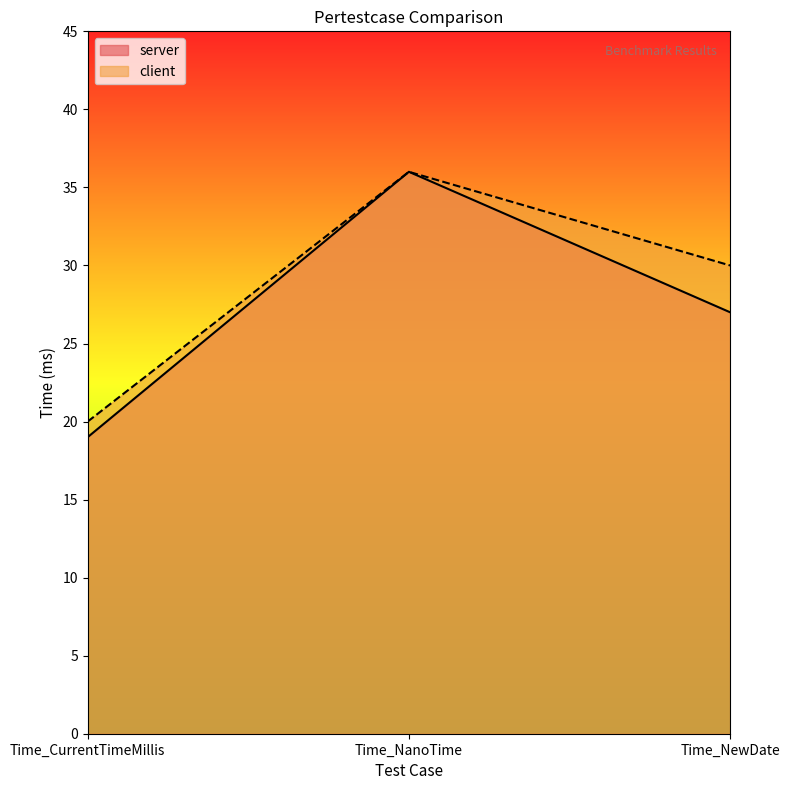

Which series has the largest total across all categories?

client